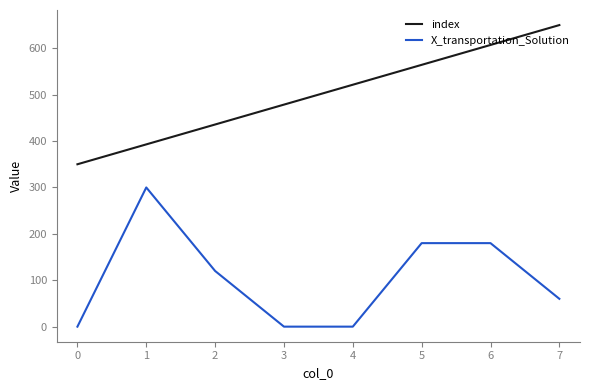

What are all the series names shown in the legend?

index, X_transportation_Solution